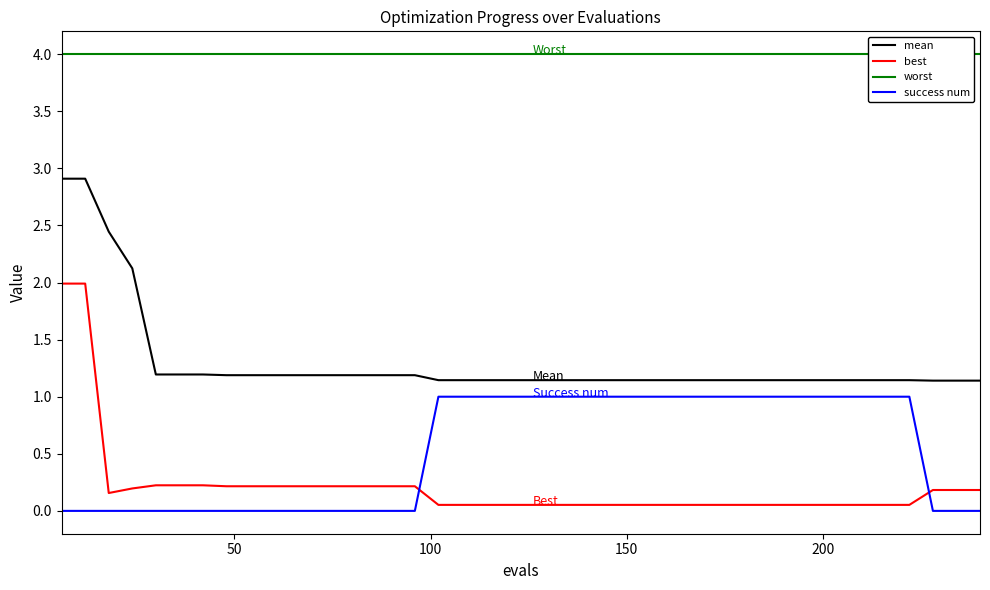

In best, how many points are lower than both neighbors (excluding endpoints)?

1